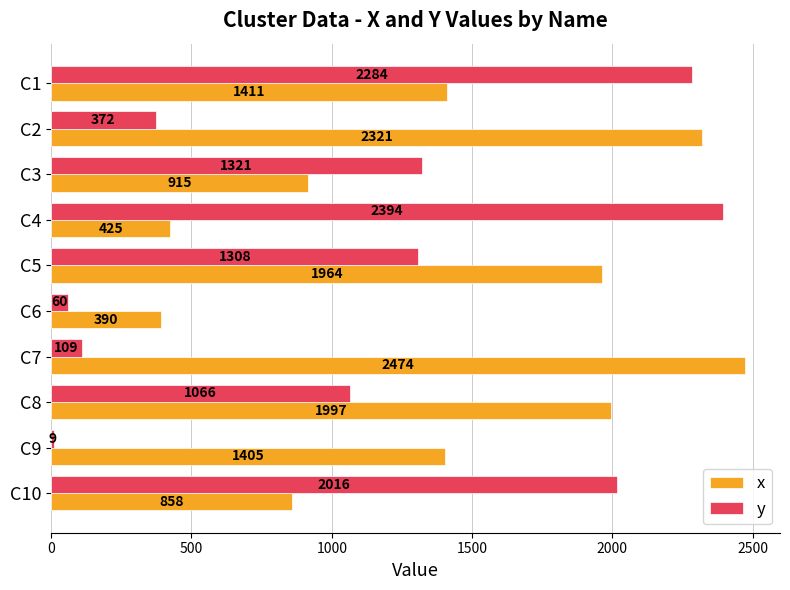

What is the sum of the x values at C5 and C4?

2389